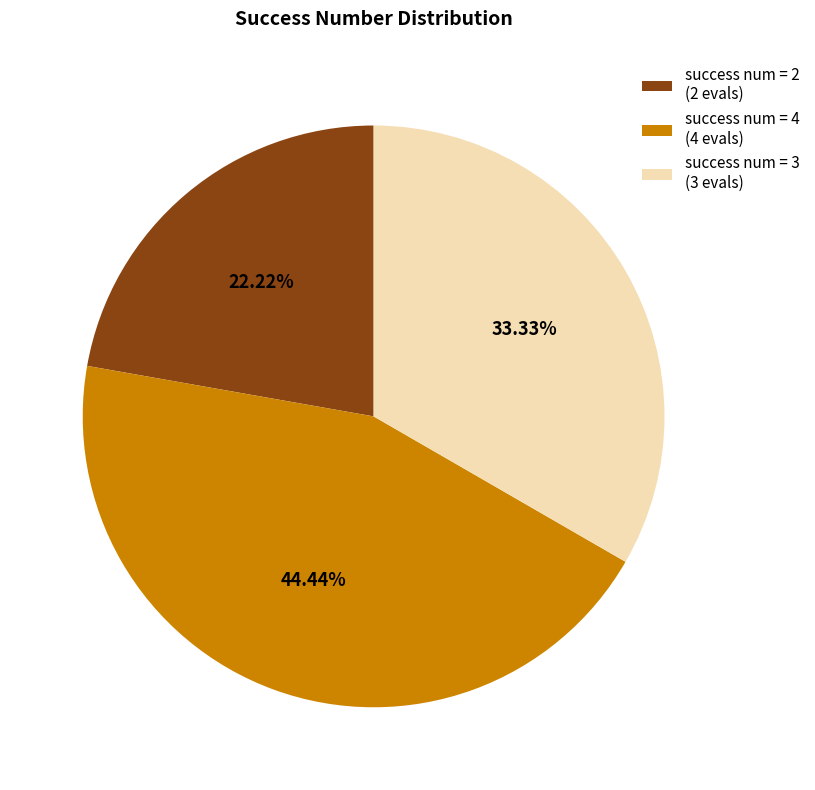

Is there any slice that represents more than half of the pie?

No